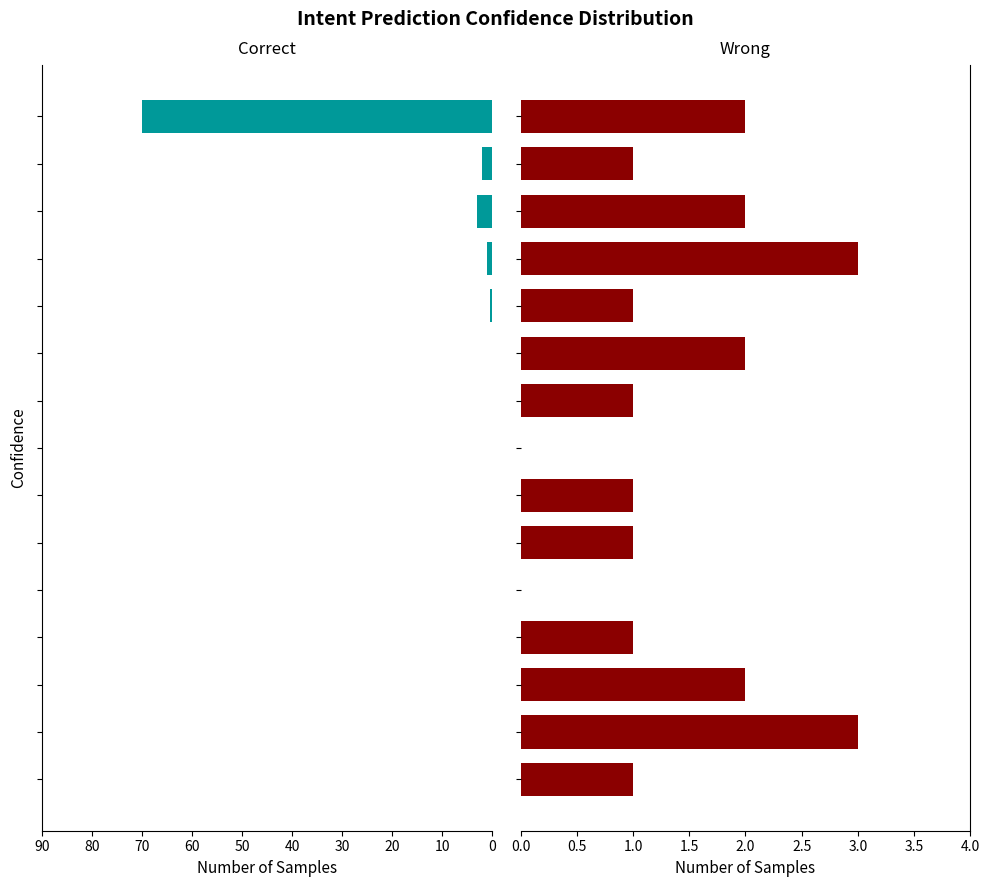

How many Wrong values are between 1 and 2?

11